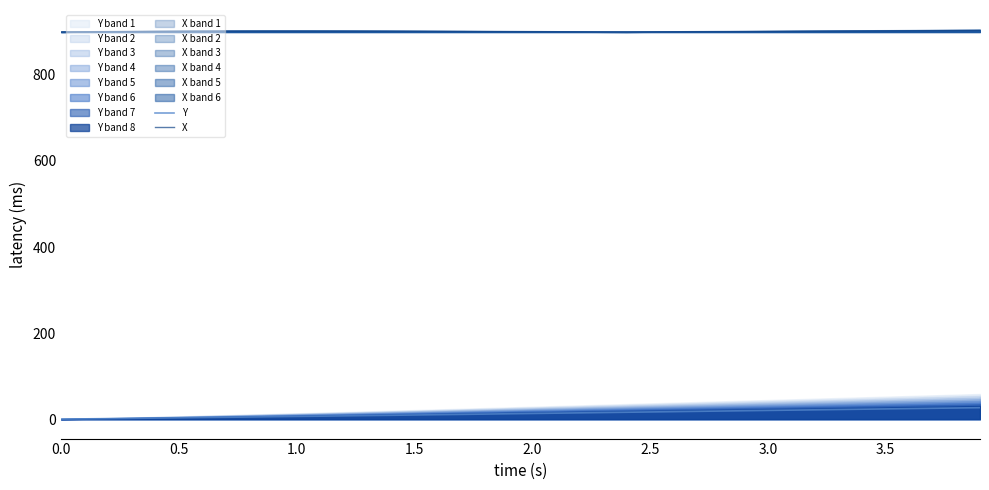

True or false: X and Y cross at least once.

False